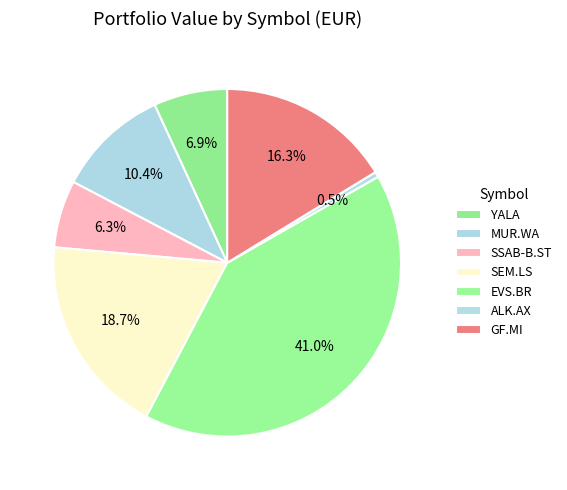

Count the number of slices in the pie.

7